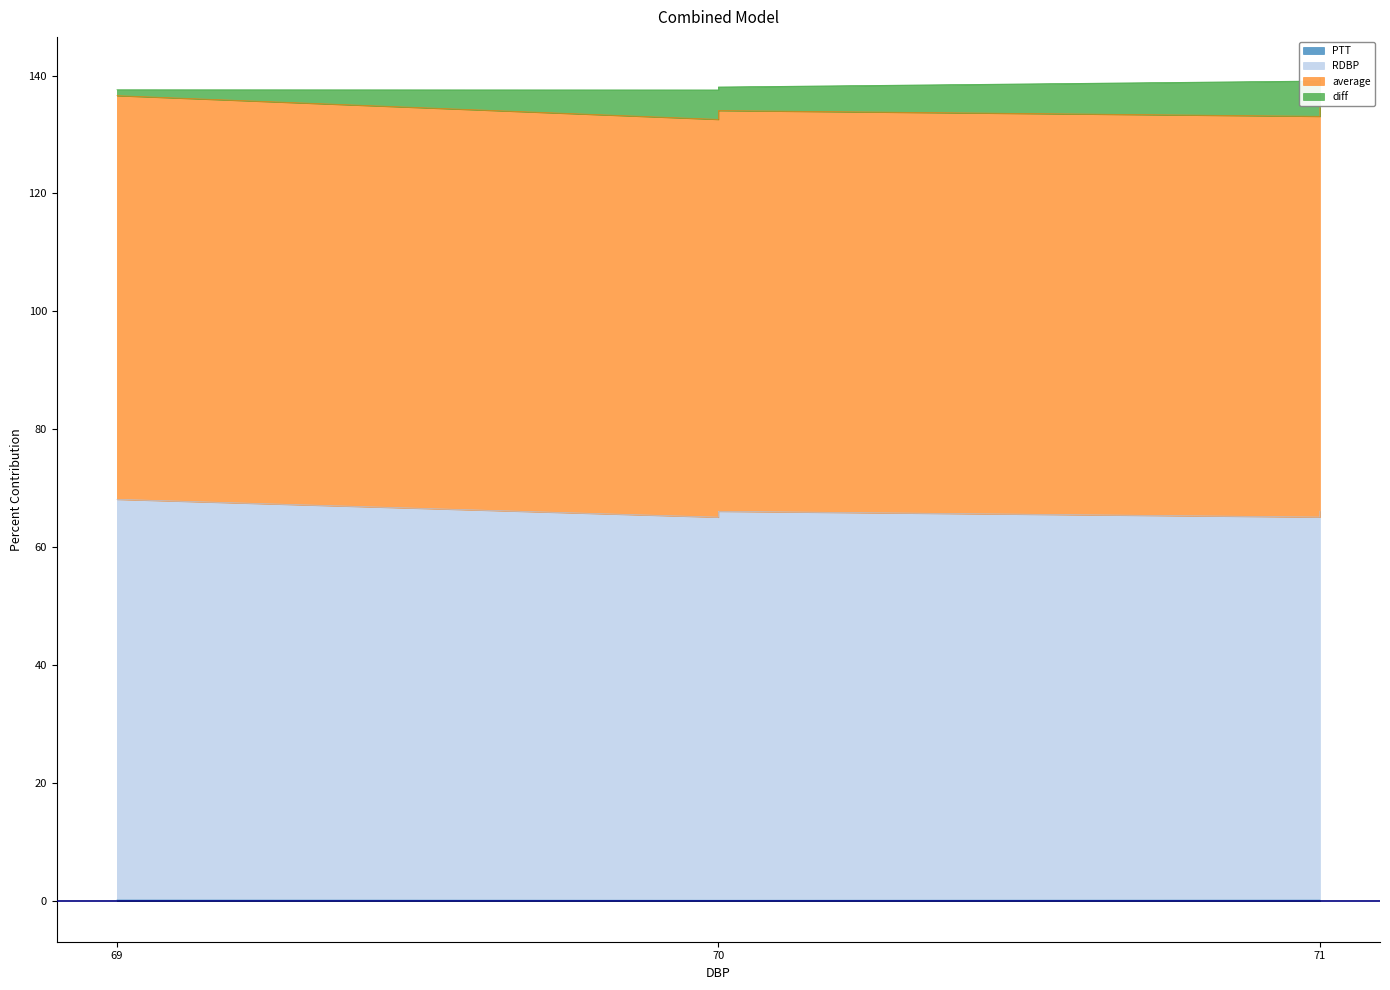

What is the smallest value displayed?

0.1